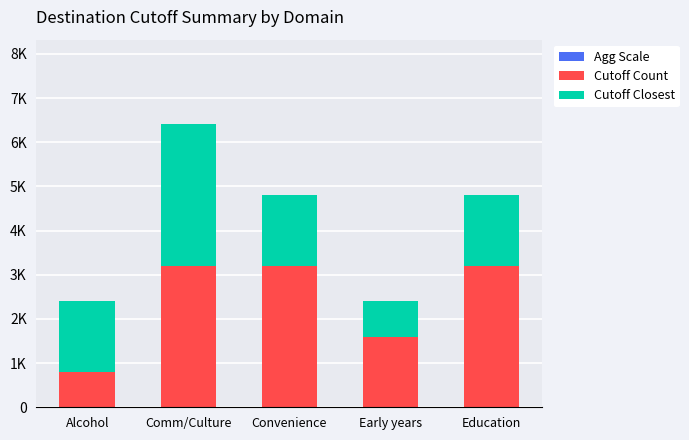

Are the bars grouped side by side (vs. stacked)?

No